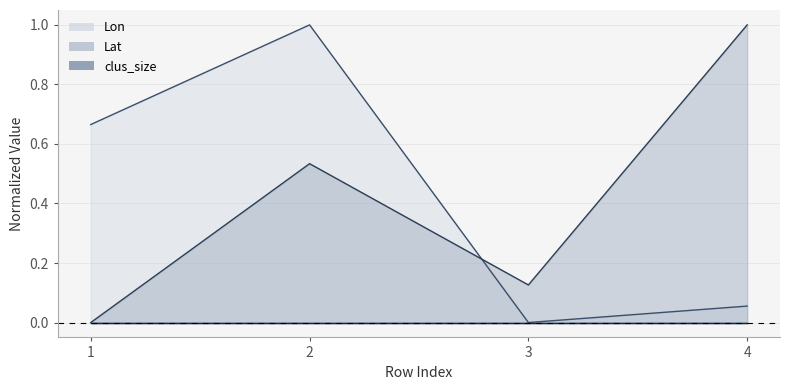

The value of Lat at 1 is -0.6. True or false?

False